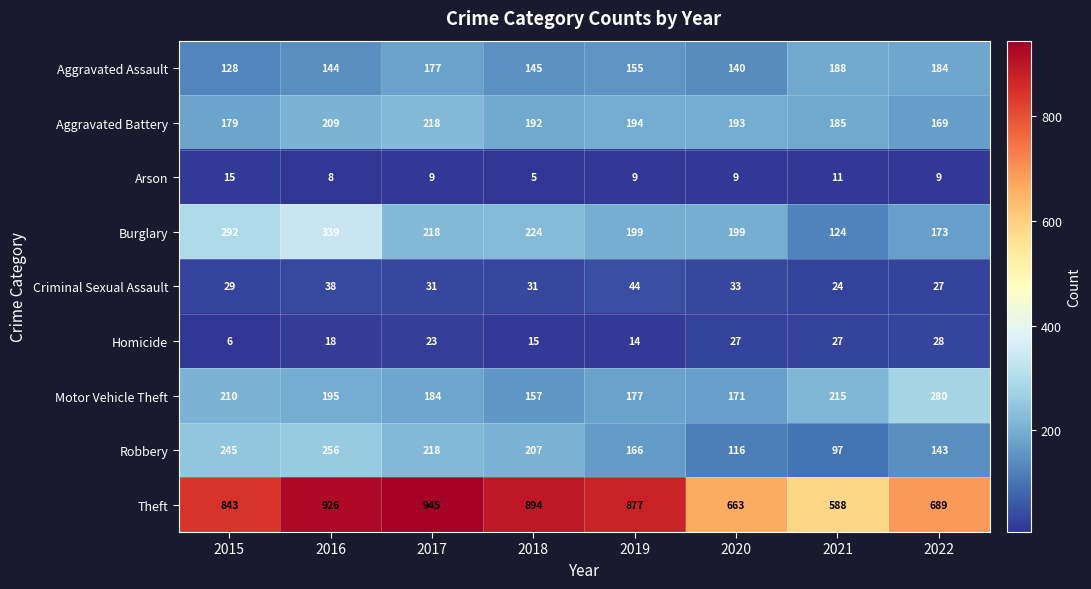

At 2015, list the series in order from smallest to largest.

Homicide, Arson, Criminal Sexual Assault, Aggravated Assault, Aggravated Battery, Motor Vehicle Theft, Robbery, Burglary, Theft